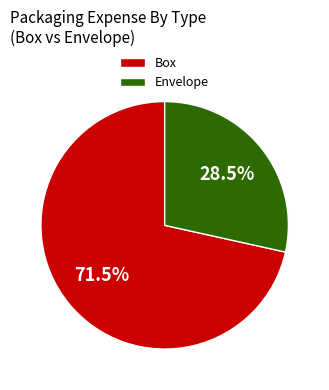

What is the smallest slice in the pie chart?

Envelope